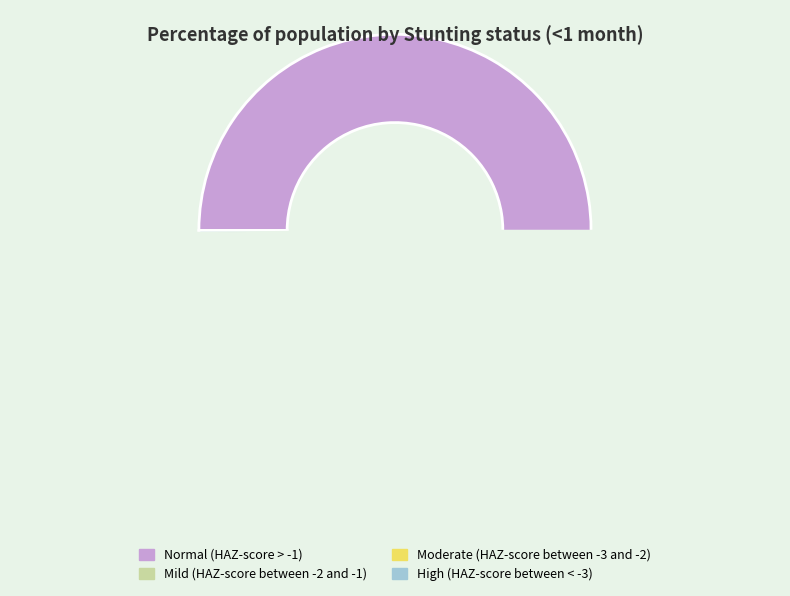

Which has a higher value, Mild (HAZ-score between -2 and -1) or High (HAZ-score between < -3)?

Mild (HAZ-score between -2 and -1)